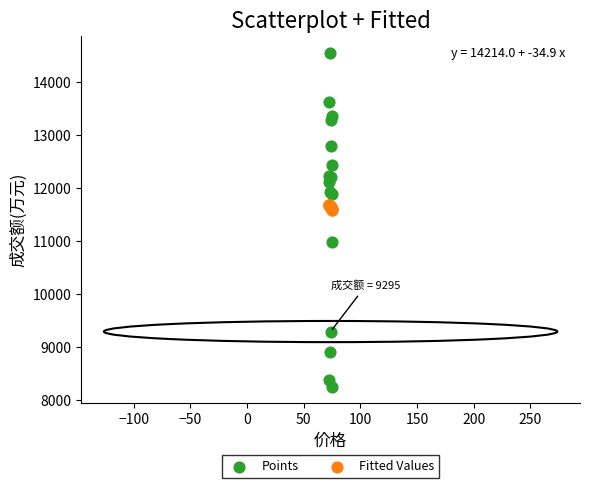

What are all the series names shown in the legend?

Points, Fitted Values